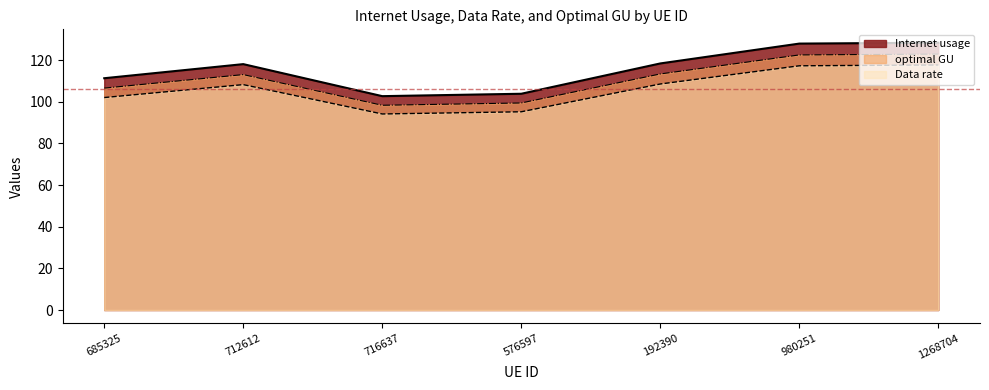

In Data rate, how many points are higher than both neighbors (excluding endpoints)?

1